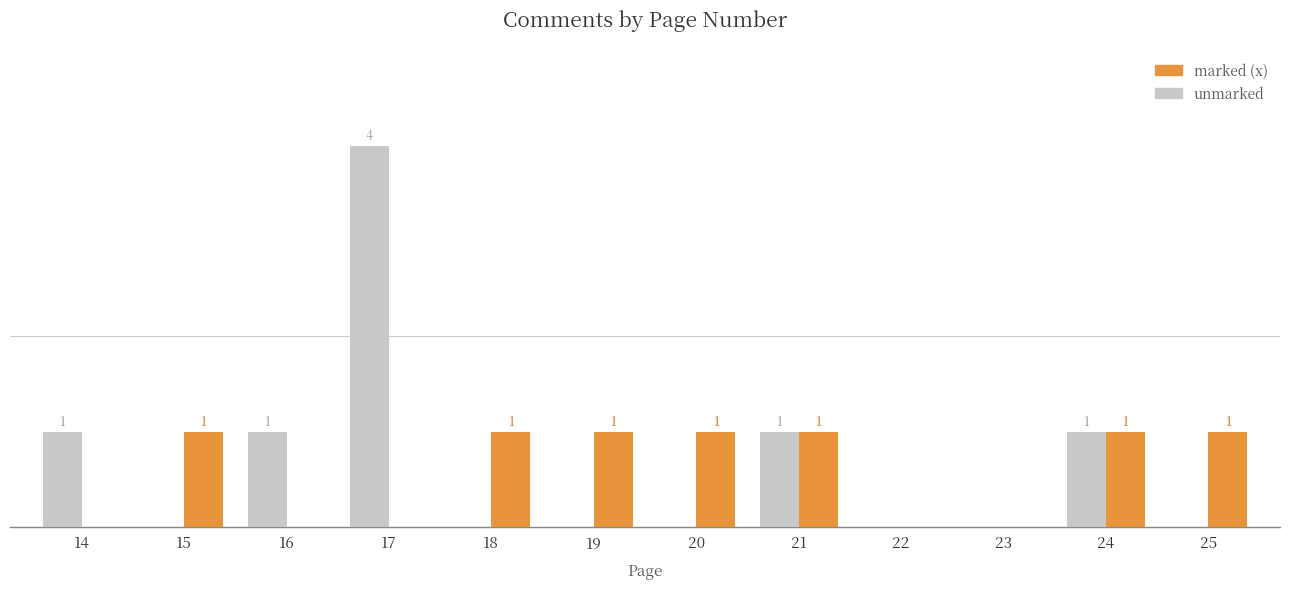

Which series has the largest total across all categories?

unmarked